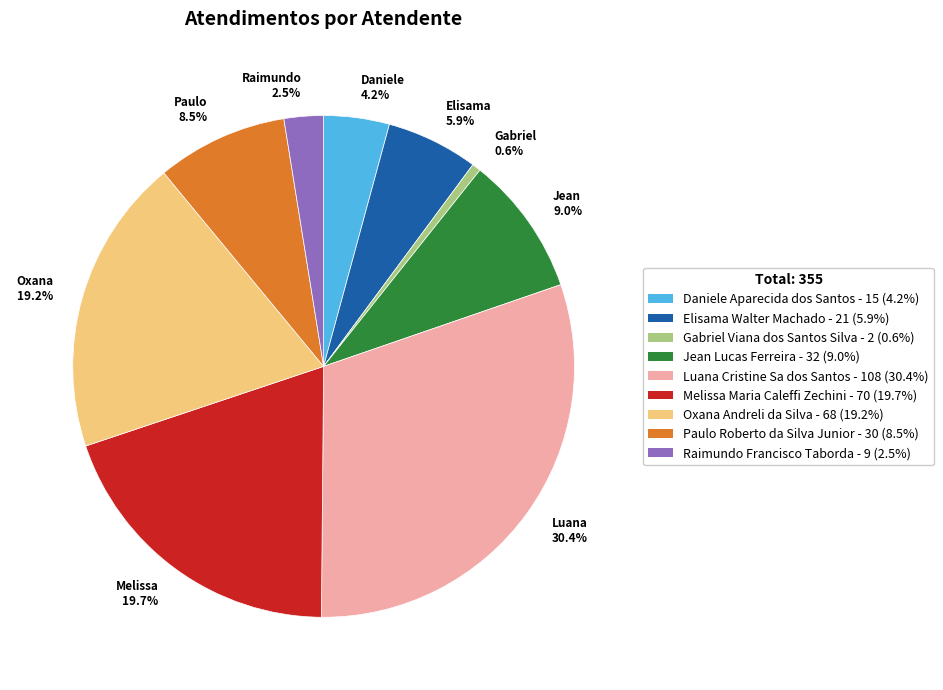

What is the largest slice in the pie chart?

Luana 30.4%